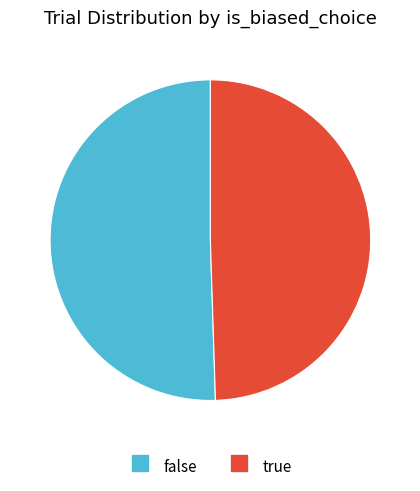

Rank the categories by value from lowest to highest.

true, false